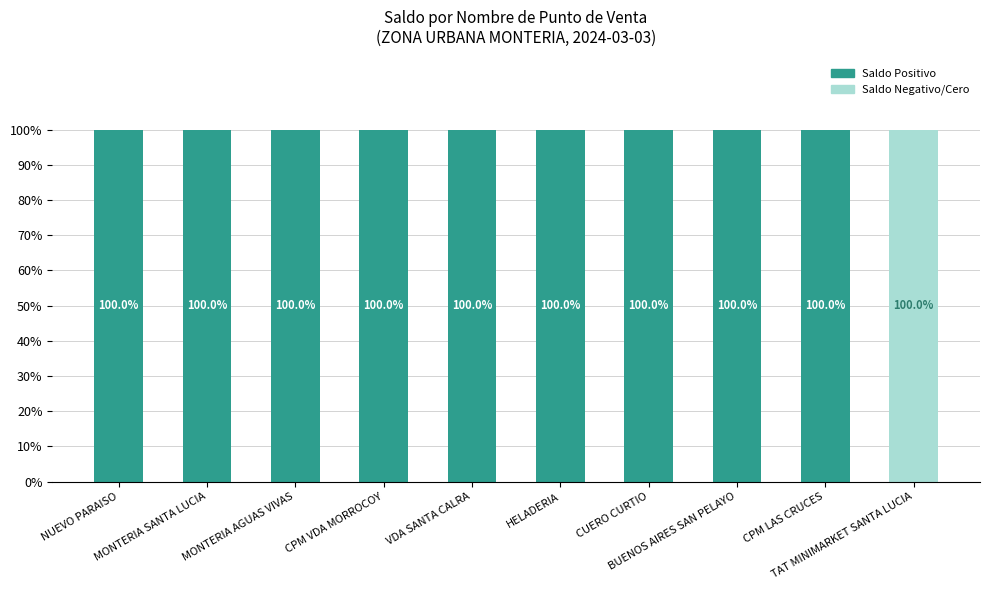

What is the maximum value for Saldo Positivo?

100.0